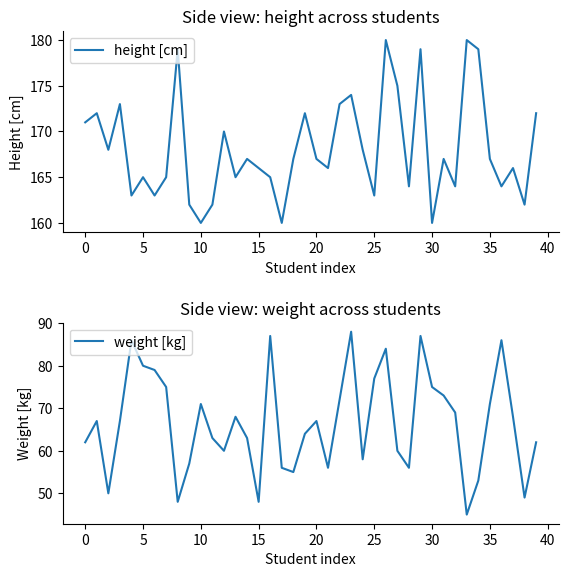

How many interior local peaks does the weight [kg] series have?

10